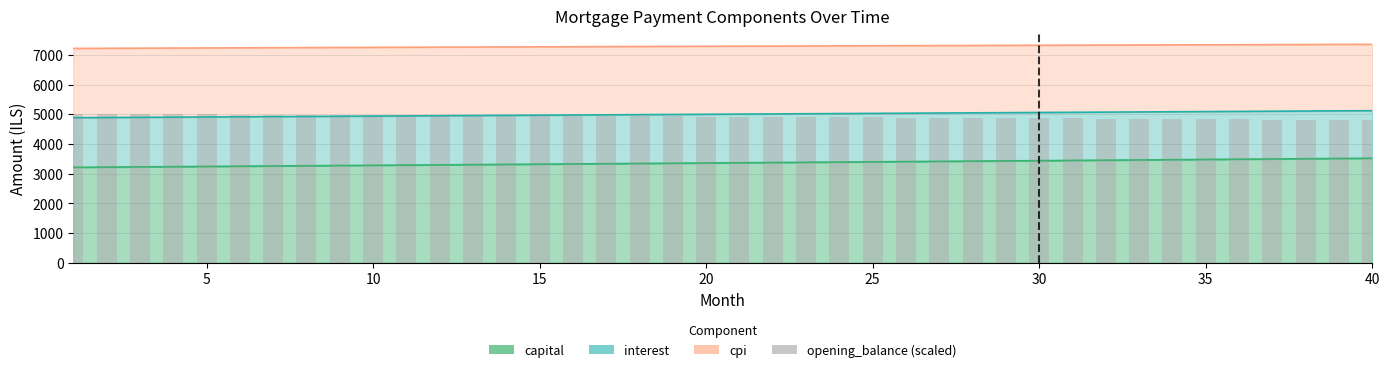

How many values exceed 4919?

20